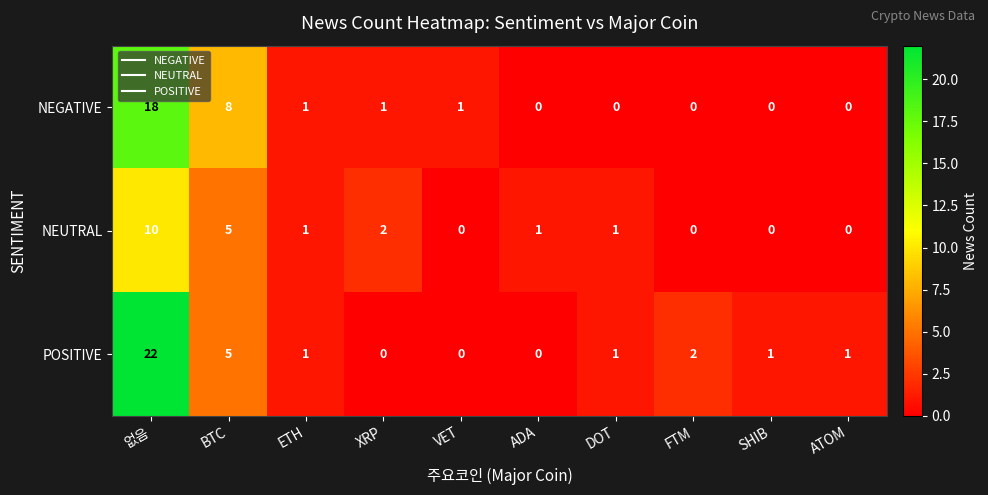

What is the total value across all series at XRP?

3